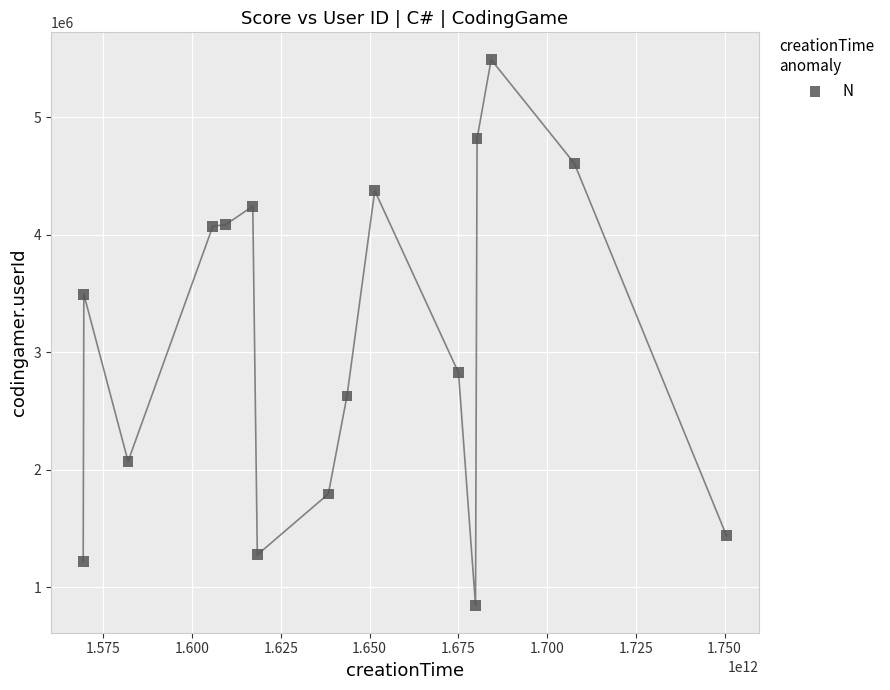

What is the range of X values (max minus min)?

181285061800